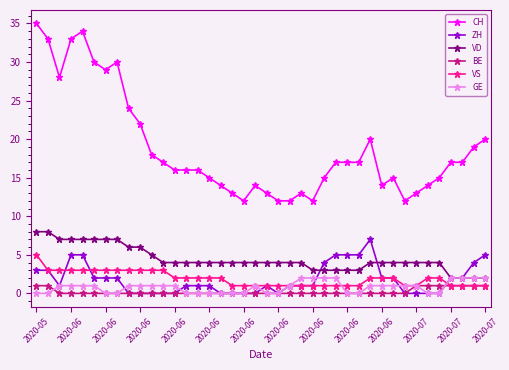

Which series has the largest total across all categories?

CH